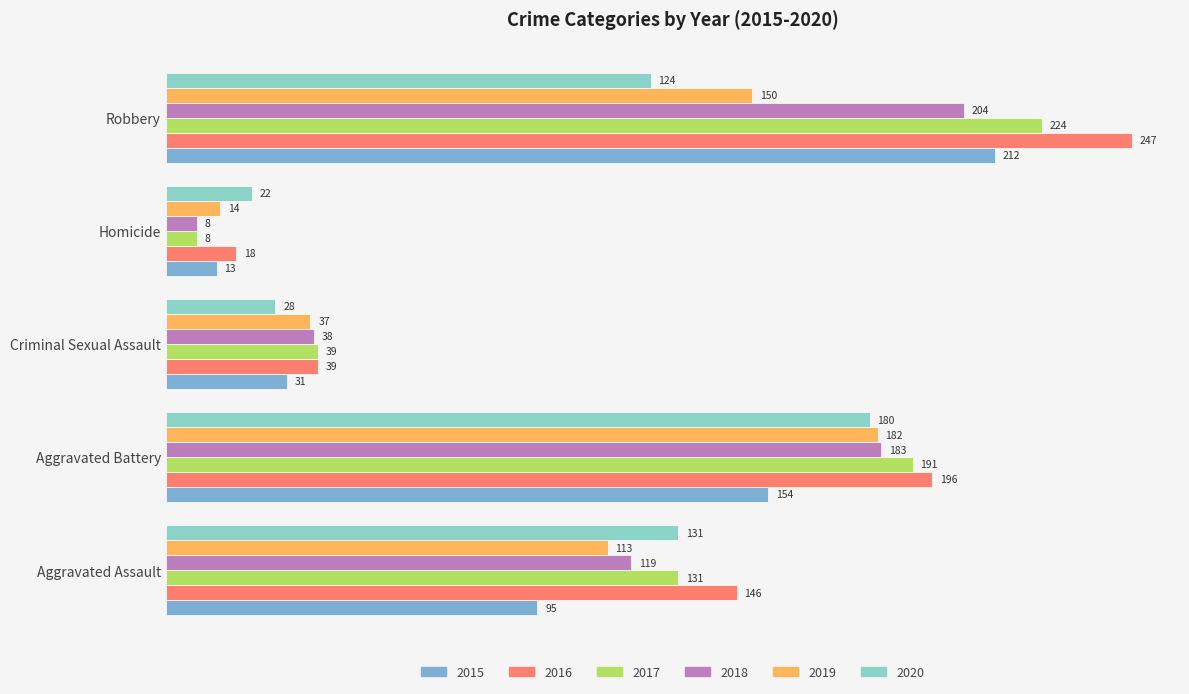

How many values in the 2015 series are below 95?

2